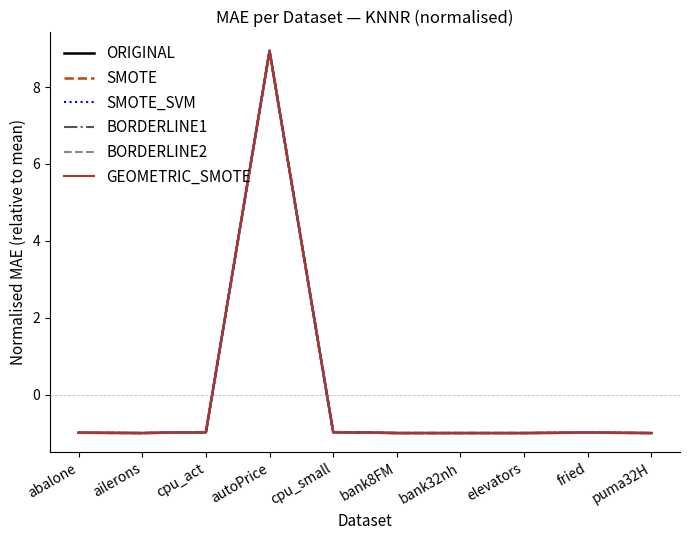

The BORDERLINE2 series shows -1.0 at cpu_act. True or false?

True